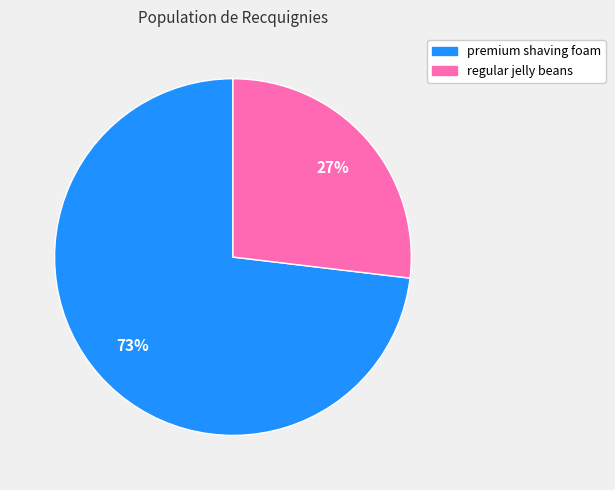

Which has a higher value, regular jelly beans or premium shaving foam?

premium shaving foam